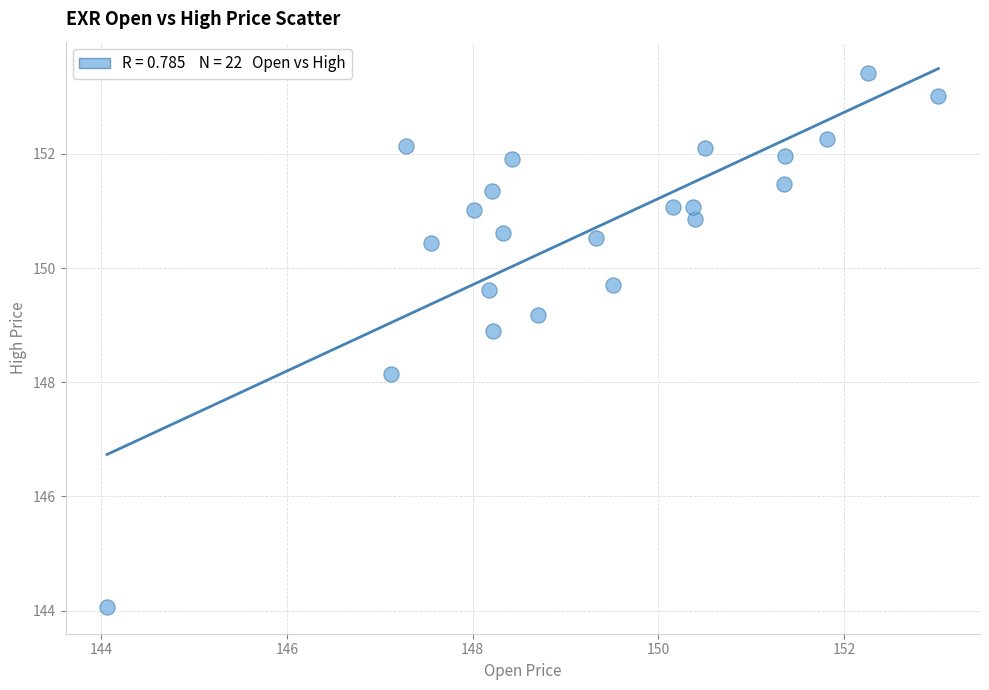

What is the range of Y values (max minus min)?

9.3